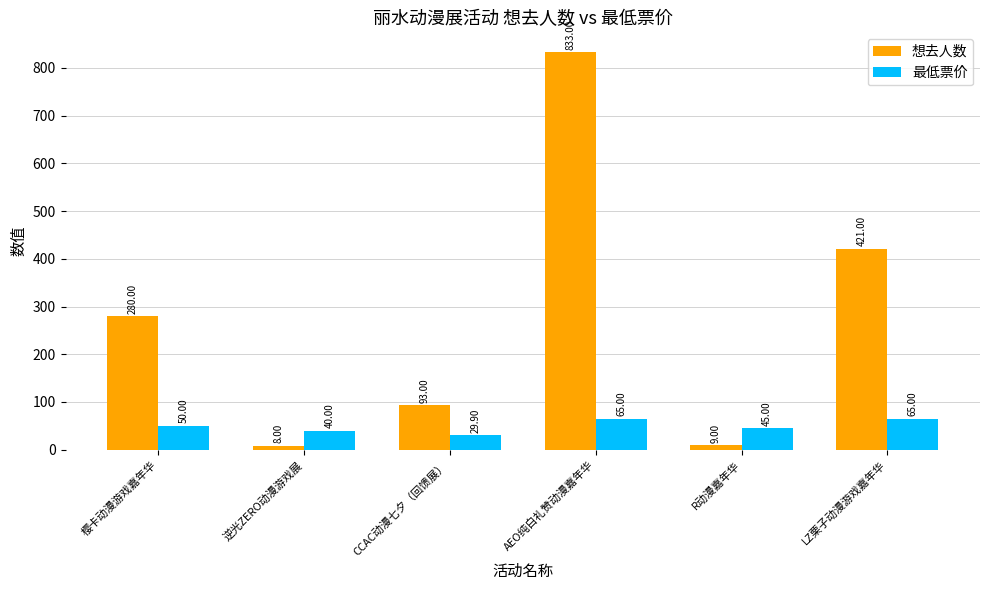

At which label is 想去人数 closest to 420?

LZ栗子动漫游戏嘉年华